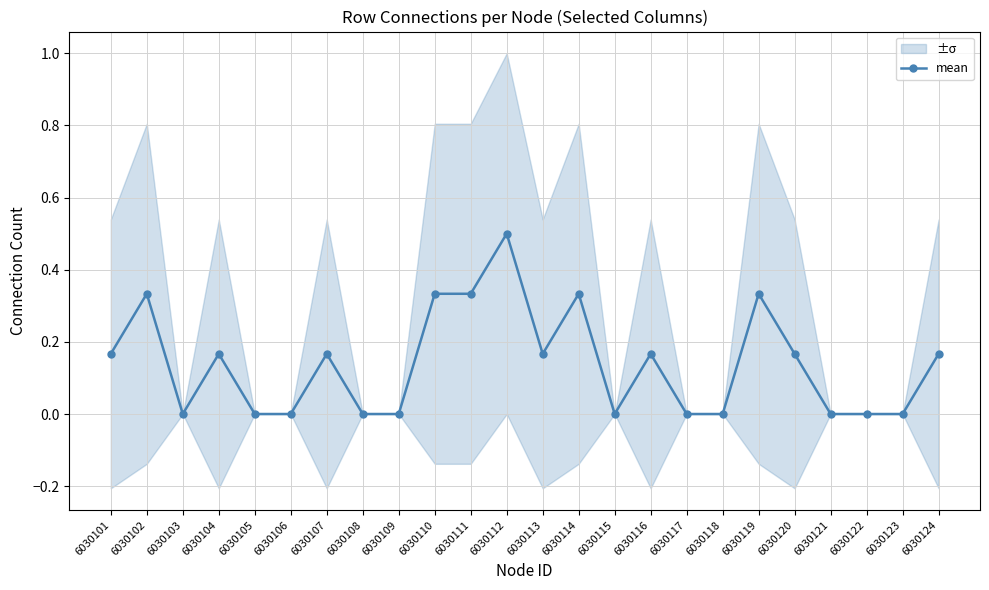

Reading left to right, extract all data points from this chart.

0.2	0.3	0.0	0.2	0.0	0.0	0.2	0.0	0.0	0.3	0.3	0.5	0.2	0.3	0.0	0.2	0.0	0.0	0.3	0.2	0.0	0.0	0.0	0.2